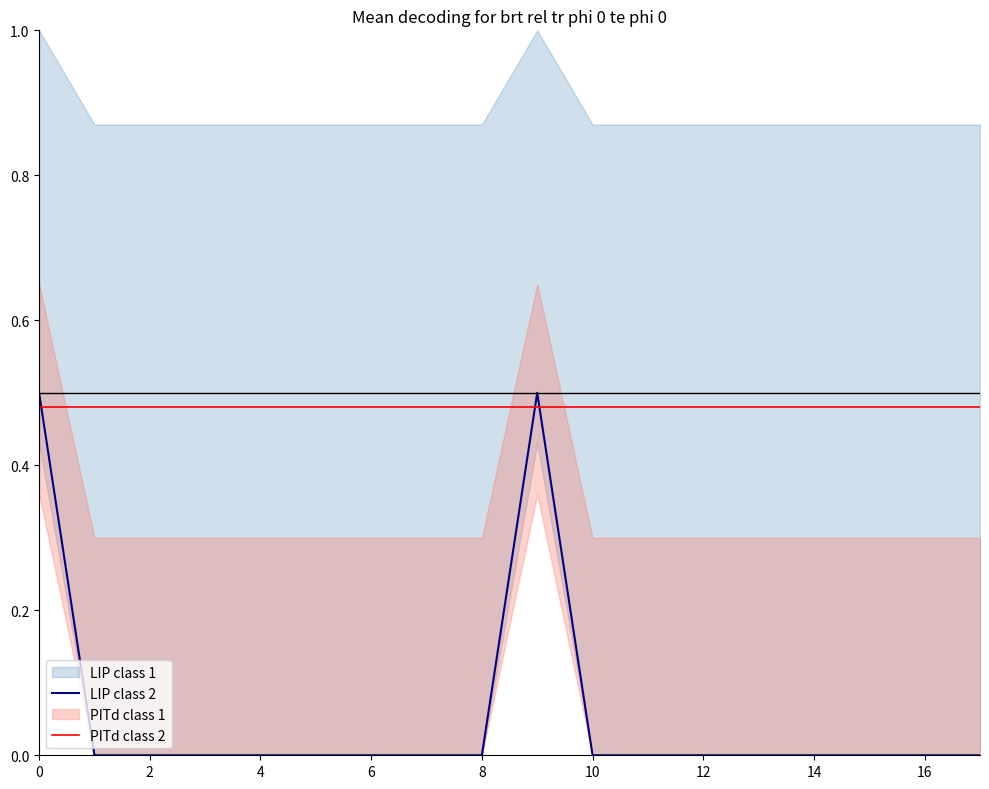

What is the sum of all LIP class 2 values?

1.0